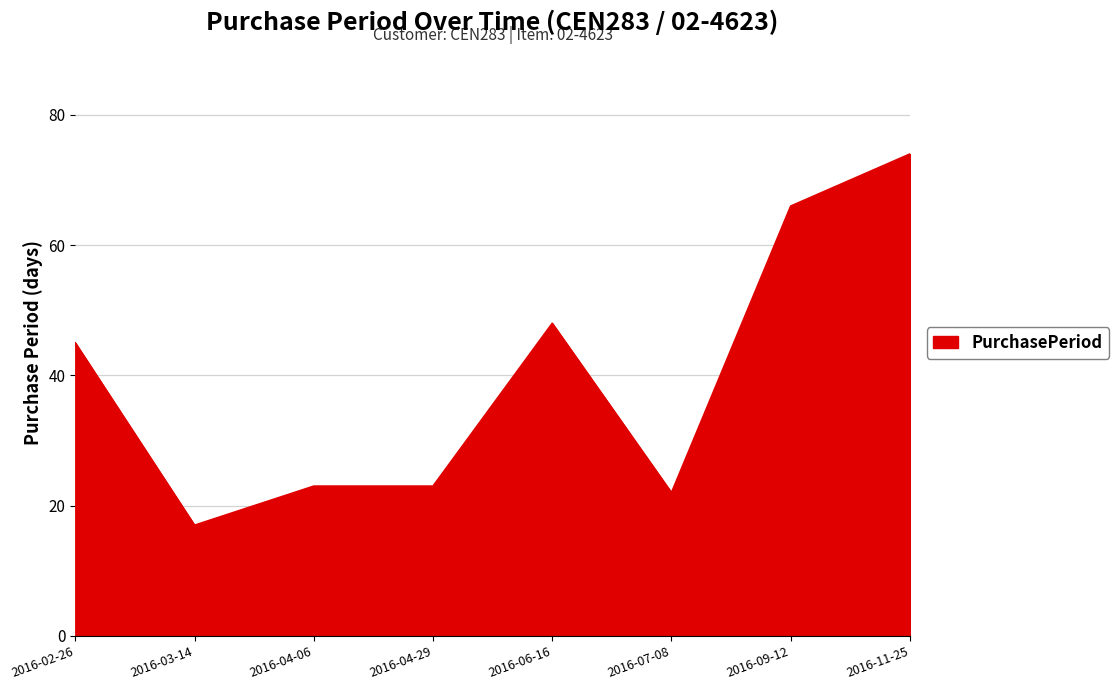

Is it true that the value at 2016-06-16 is 48?

True